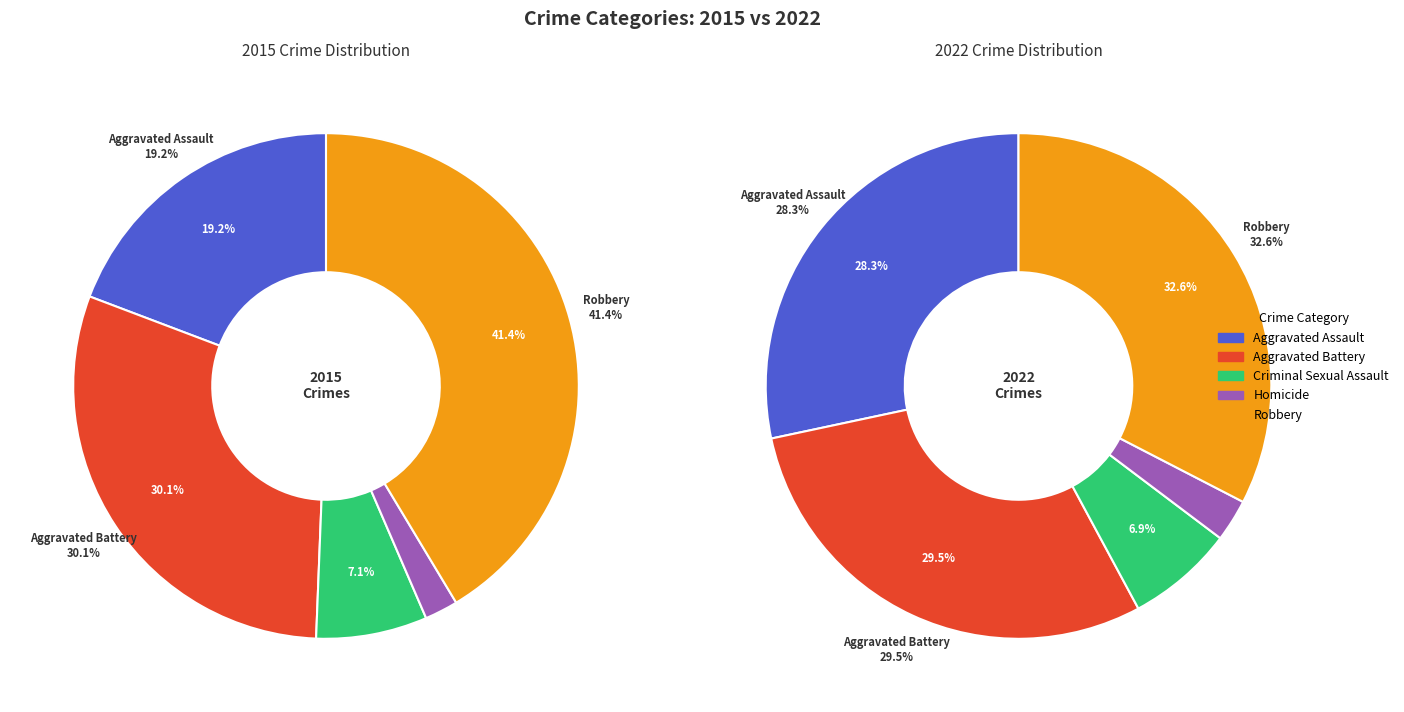

How many segments does this pie chart have?

5